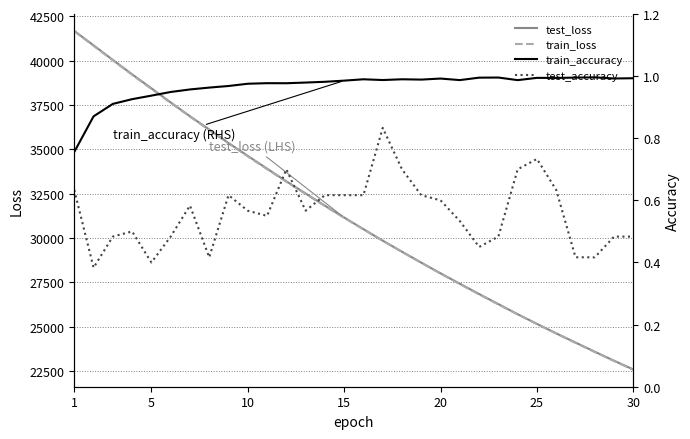

How many values in the train_loss series are below 31141?

15